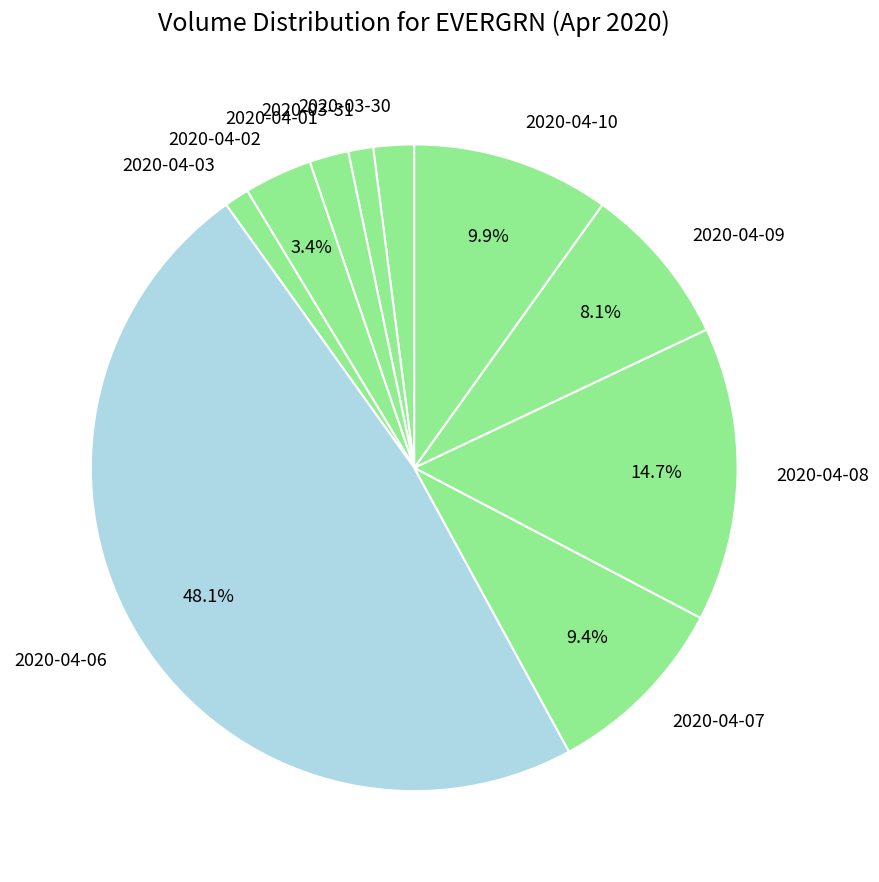

Which slice is the largest?

2020-04-06